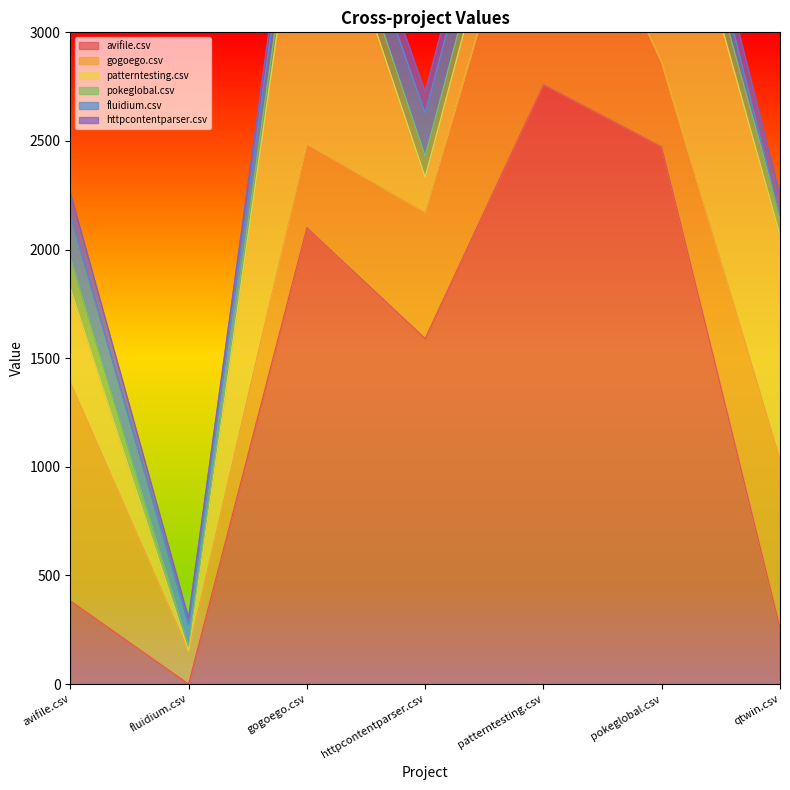

At qtwin.csv, list the series in order from largest to smallest.

patterntesting.csv, gogoego.csv, avifile.csv, httpcontentparser.csv, pokeglobal.csv, fluidium.csv